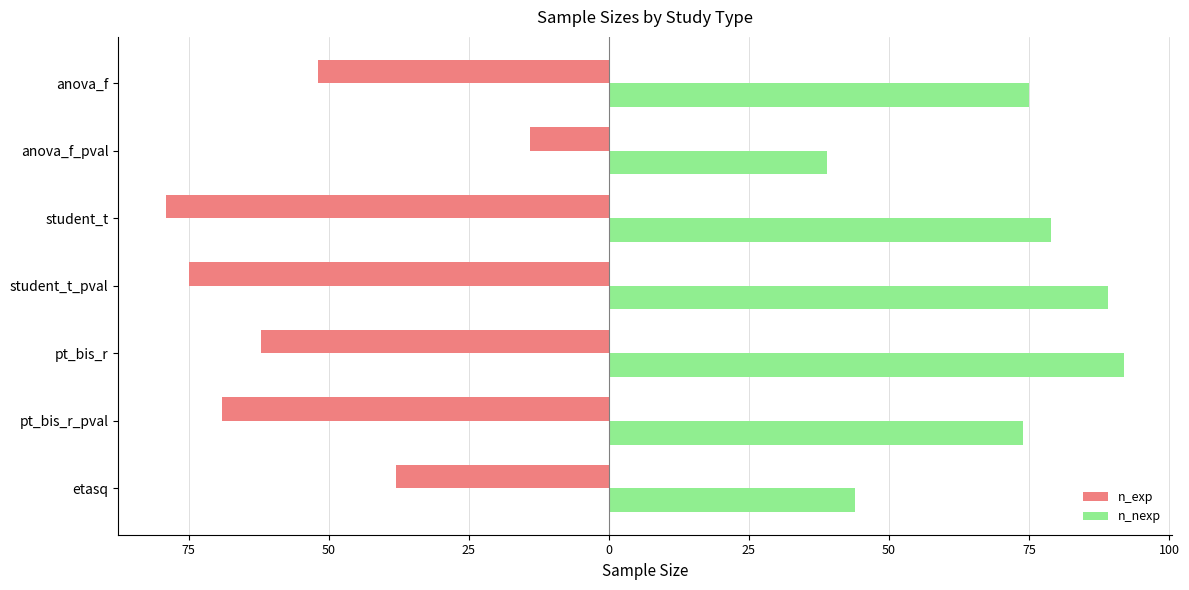

What are all the series names shown in the legend?

n_exp, n_nexp